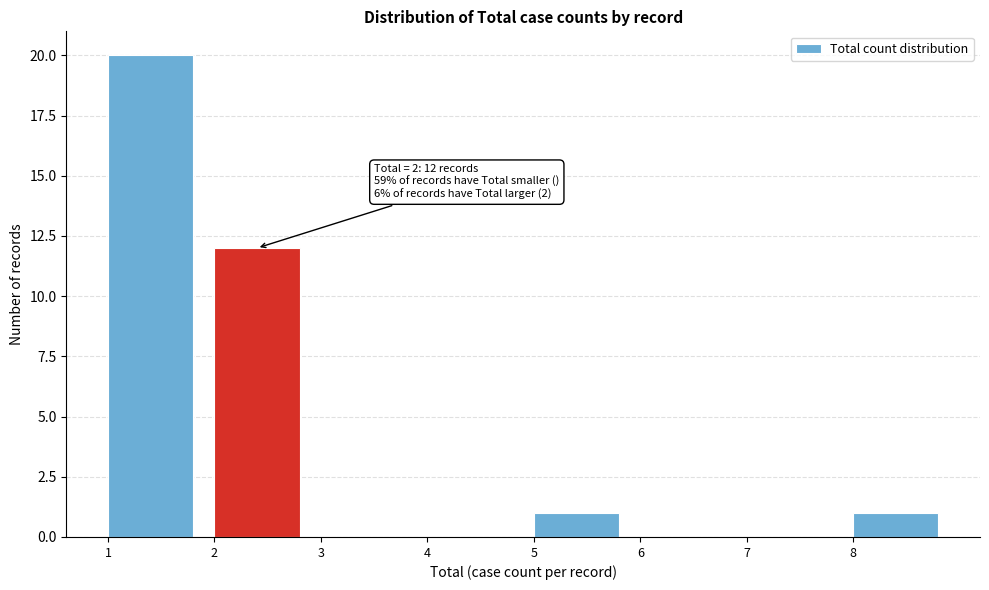

Which range on the x-axis has the tallest bar?

1 to 2